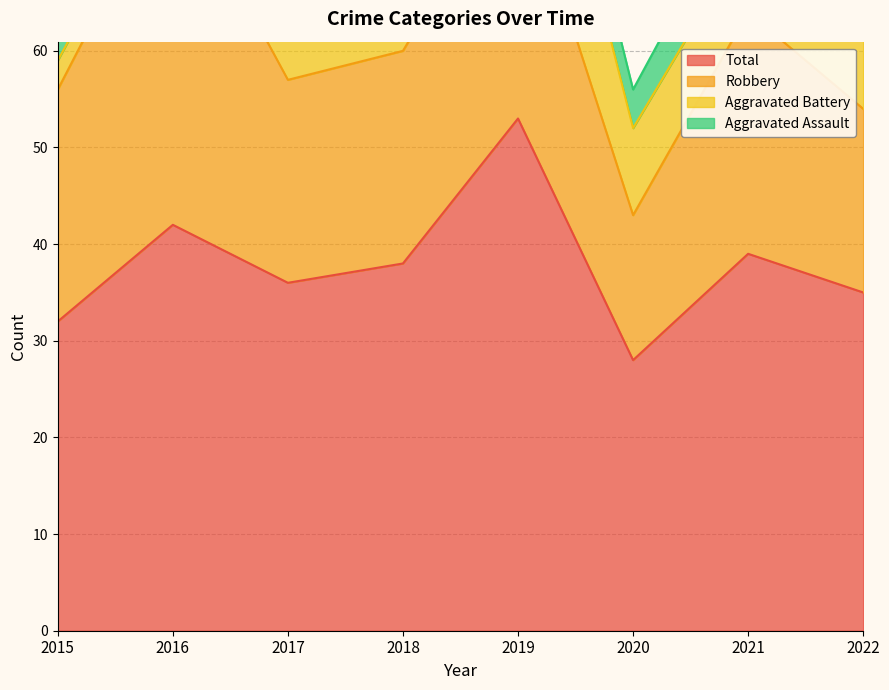

Where is Aggravated Battery nearest to the value 10?

2018